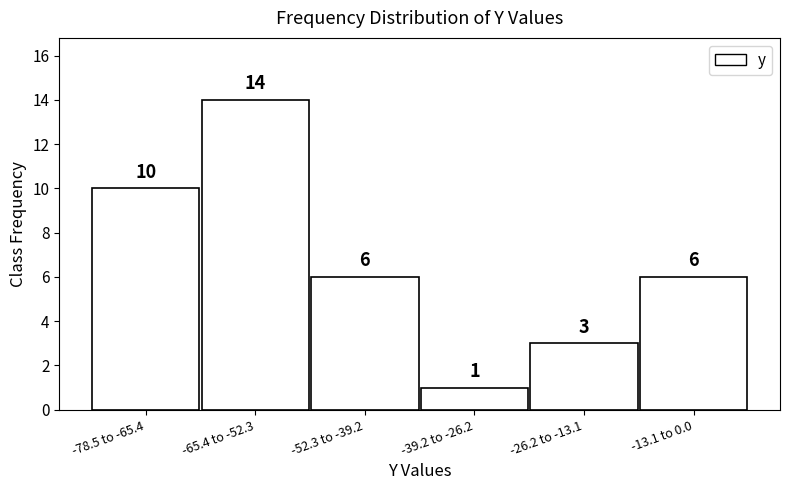

Reading right to left, what are all the values shown in this chart?

-13.1 to 0.0=6	-26.2 to -13.1=3	-39.2 to -26.2=1	-52.3 to -39.2=6	-65.4 to -52.3=14	-78.5 to -65.4=10